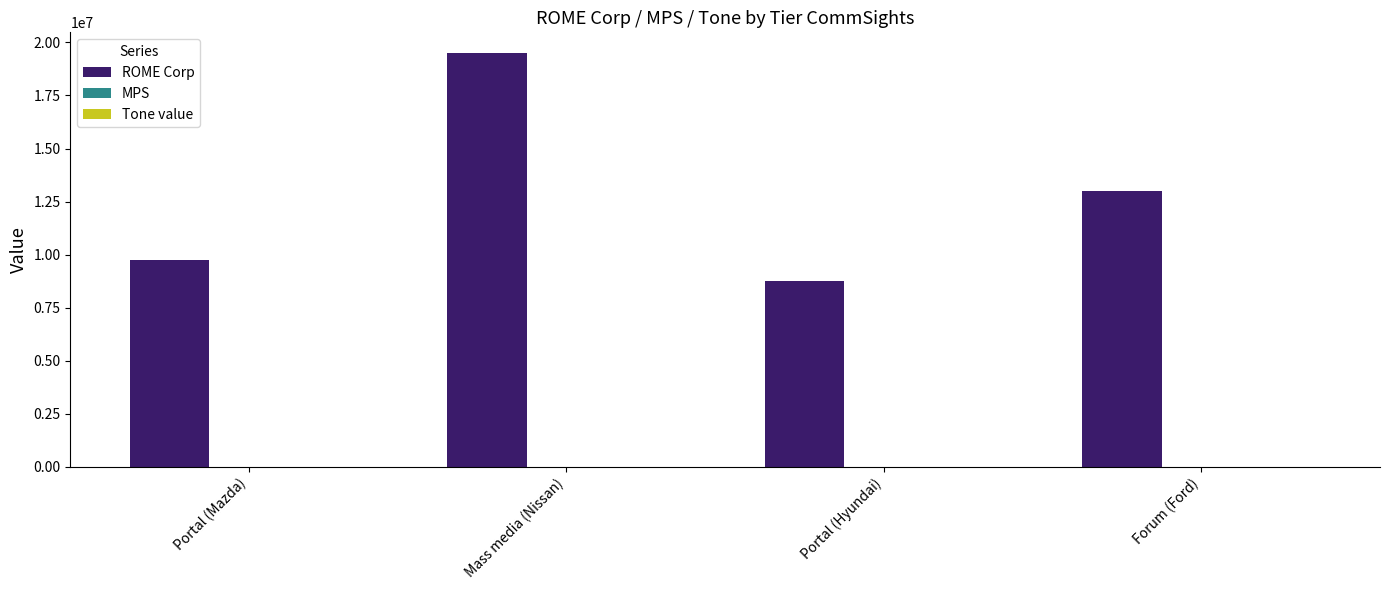

How many series are shown in this chart?

3